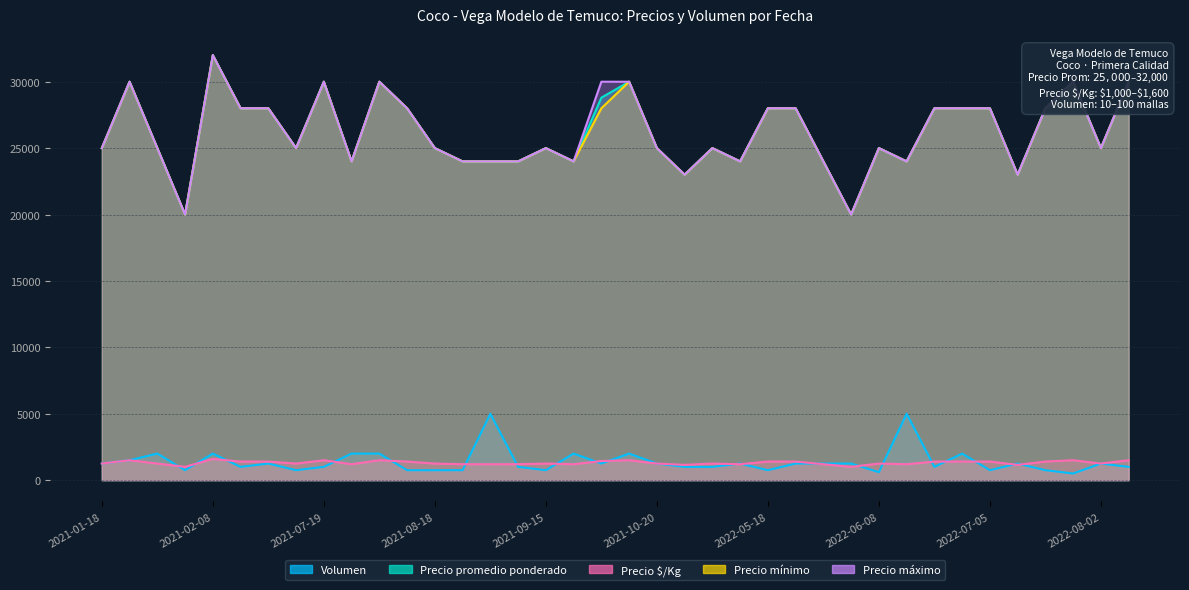

At which category does Precio $/Kg reach its first local peak?

2021-01-25